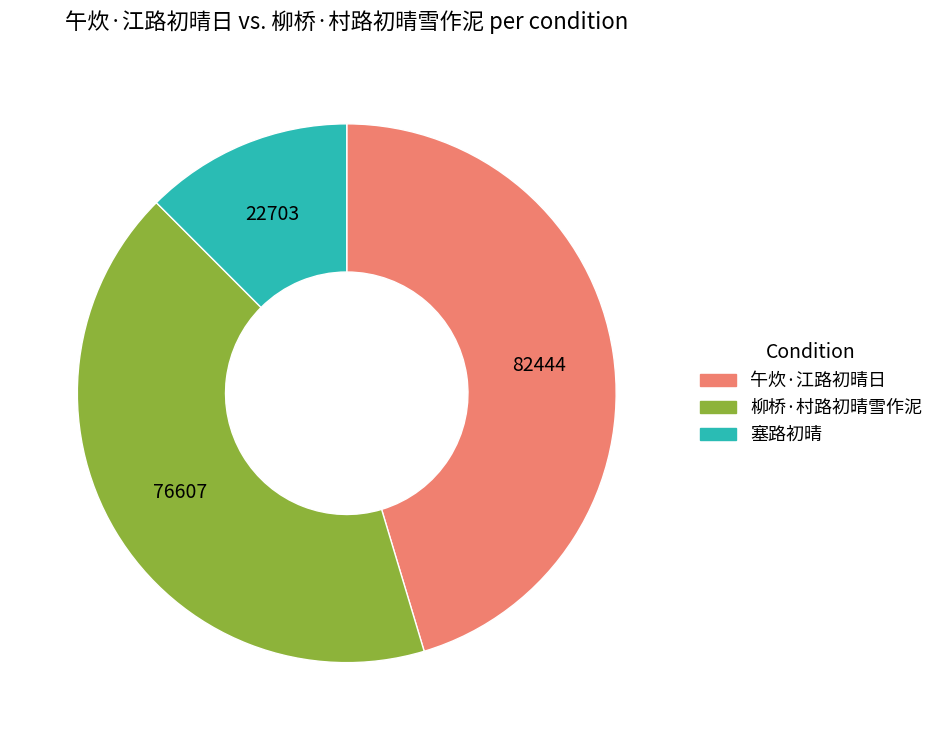

Is there a majority slice in this chart?

No